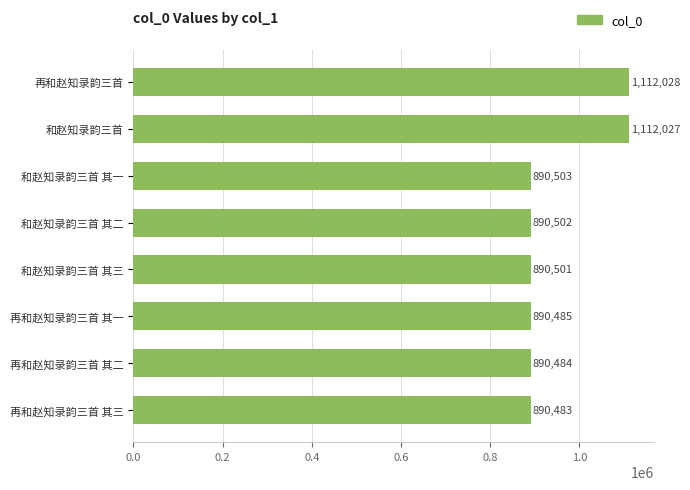

What is the difference between the second highest and minimum values?

221544